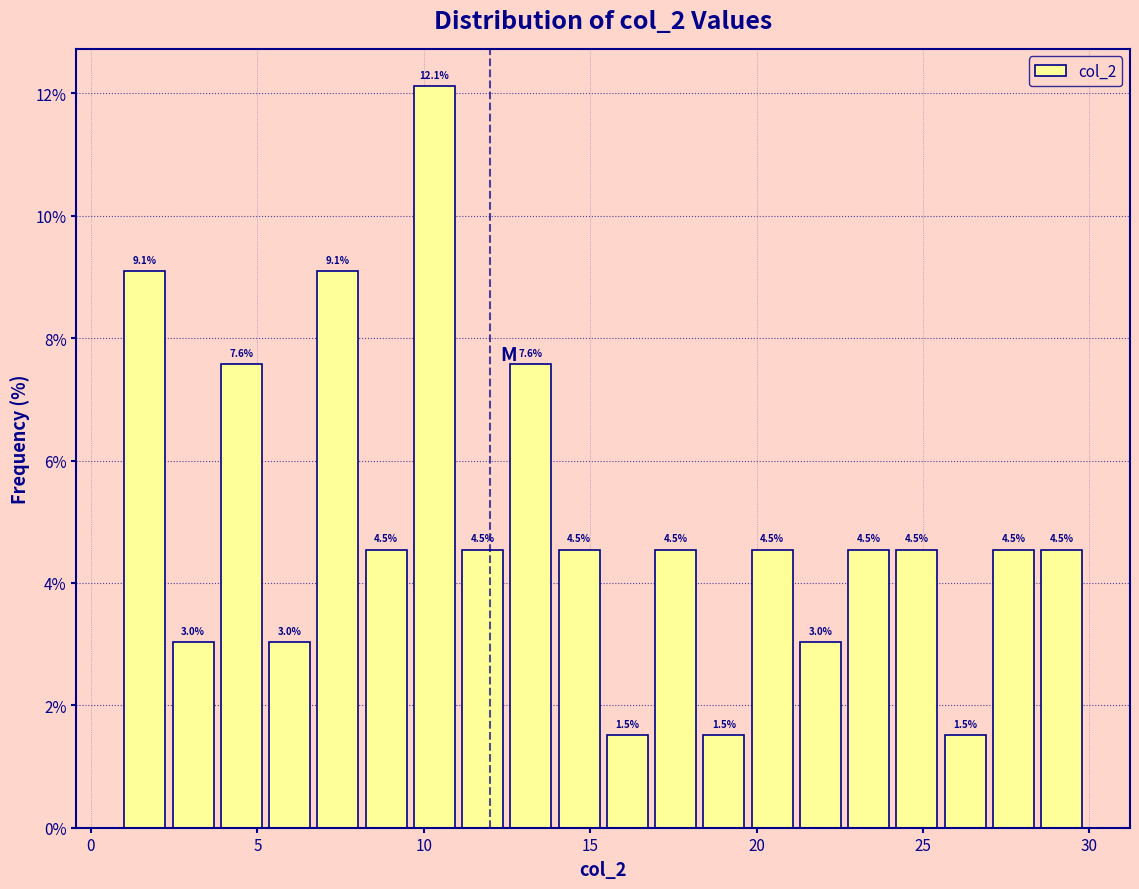

Read against the x-axis, roughly where is the centre of the tallest bar?

10.5